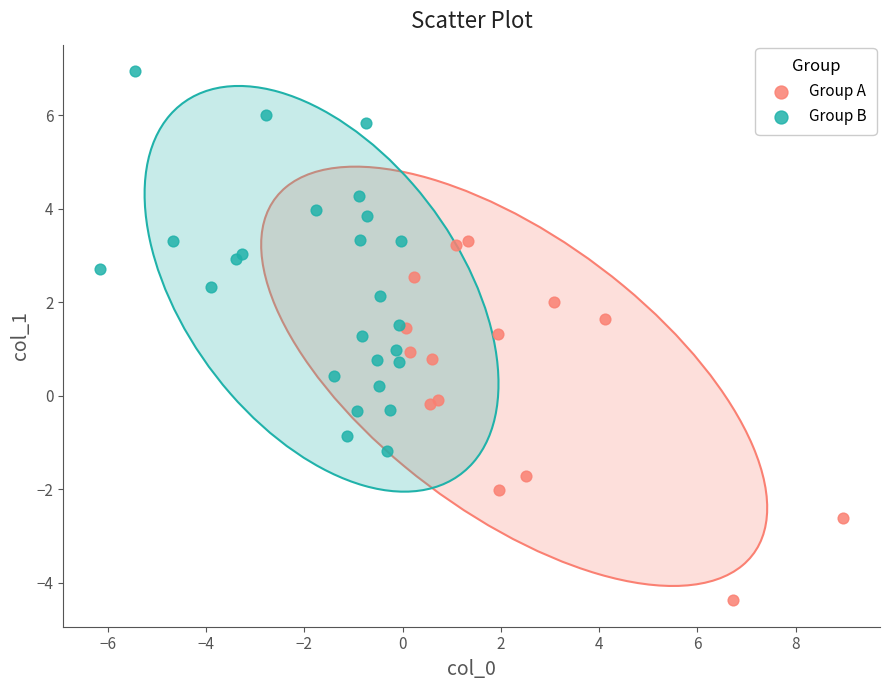

Which series reaches the minimum Y coordinate?

Group A